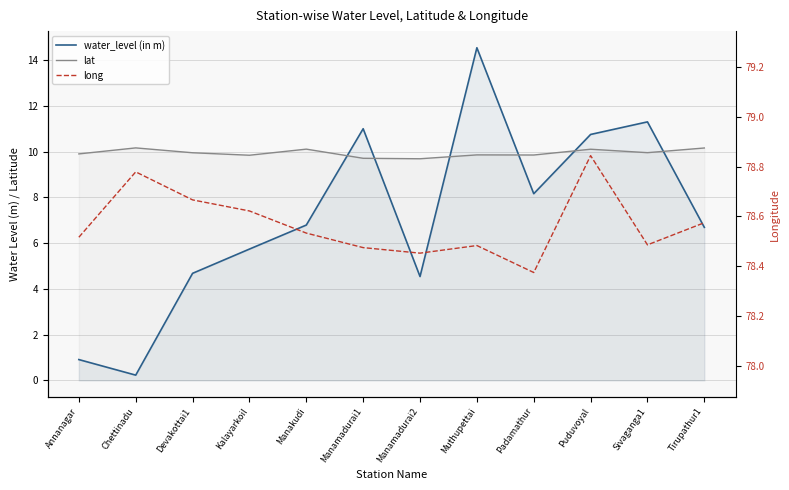

How many data points does each series have?

12